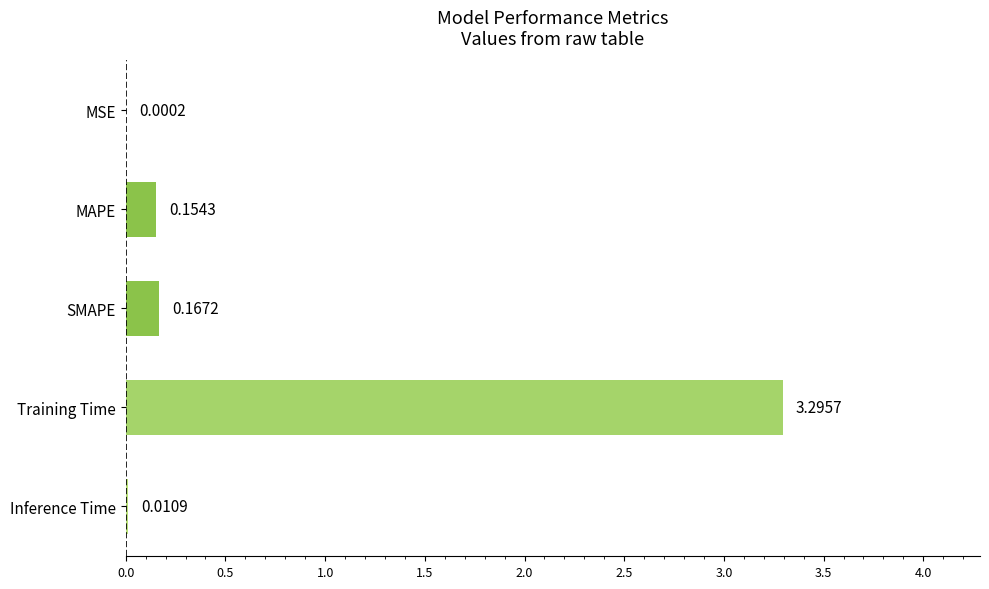

What is the sum of all values?

3.6